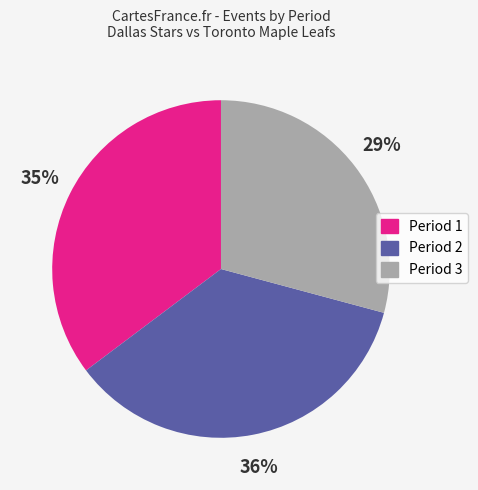

To the nearest percent, what is the average slice percentage?

33%